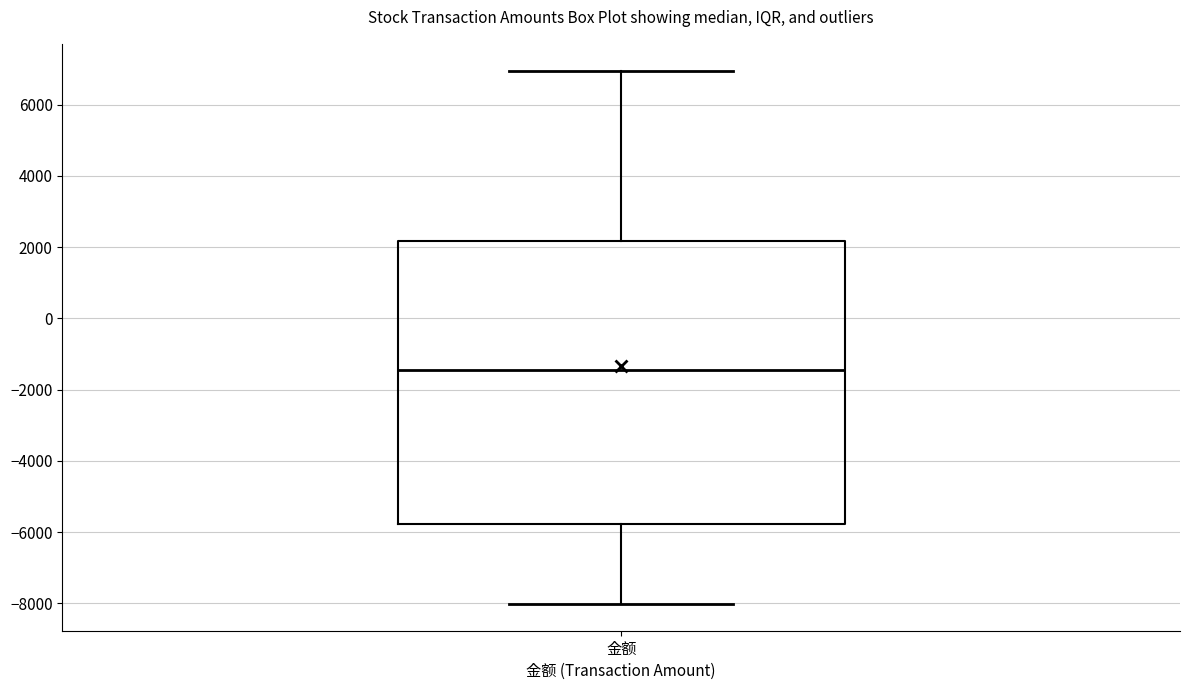

Where does the median line of the box for 金额 sit on the y-axis? The values are not printed on the chart, so give them approximately, as read against the axis.

-1400